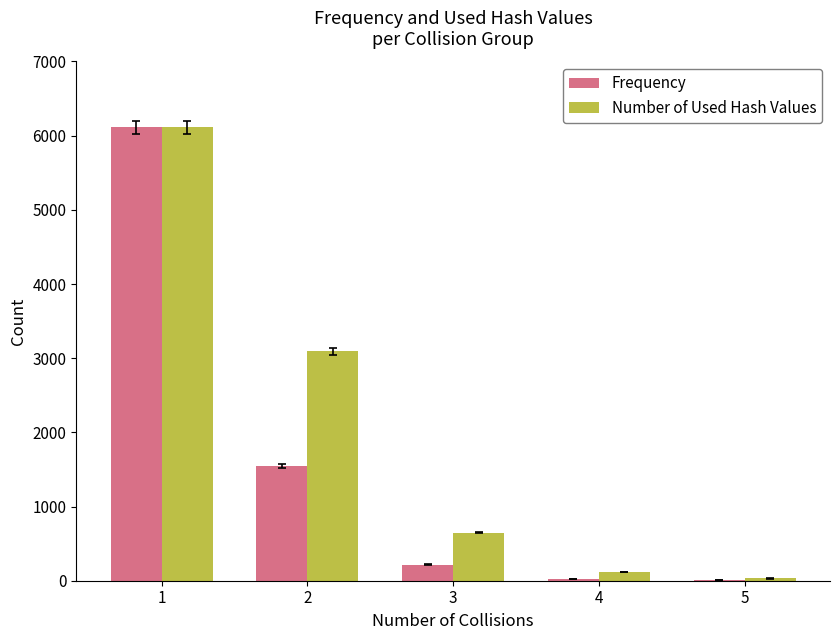

Which series changed the most between 3 and 5?

Number of Used Hash Values